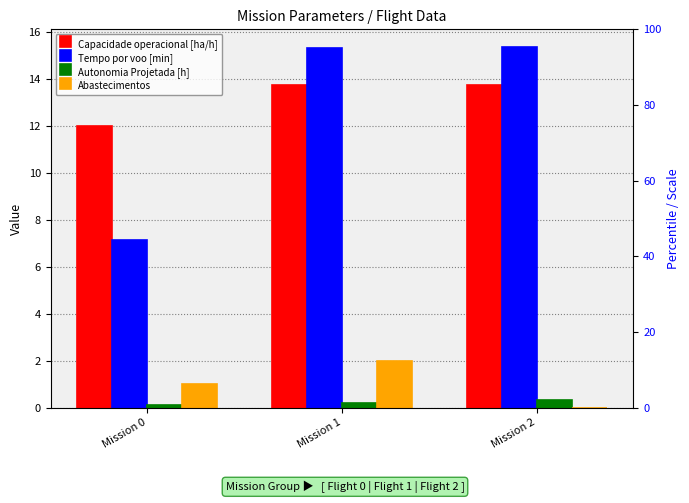

Reading left to right, transcribe all the data shown in this chart.

Capacidade operacional [ha/h]: 12.0	13.7	13.7
Tempo por voo [min]: 7.2	15.3	15.3
Autonomia Projetada [h]: 0.1	0.2	0.3
Abastecimentos: 1.0	2.0	0.0